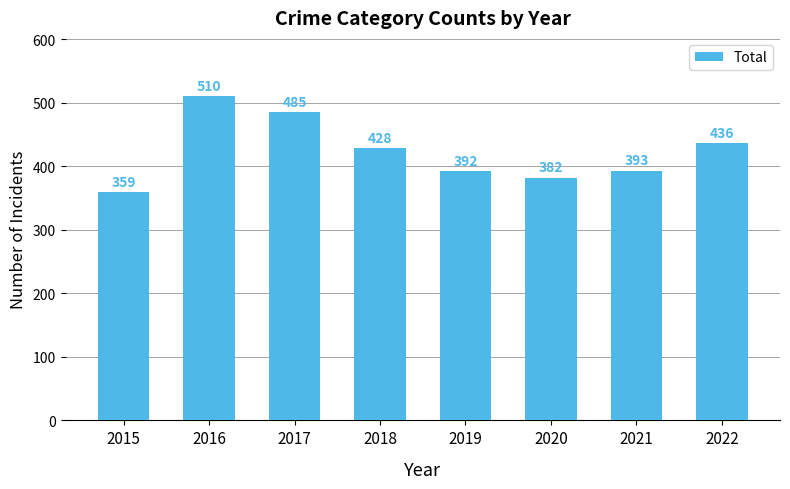

Does the chart contain stacked bars?

No